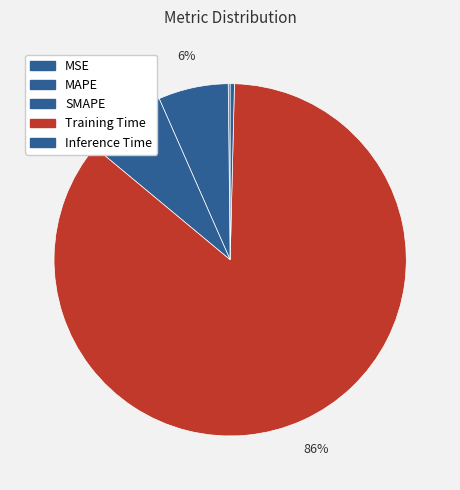

Count the number of slices in the pie.

5